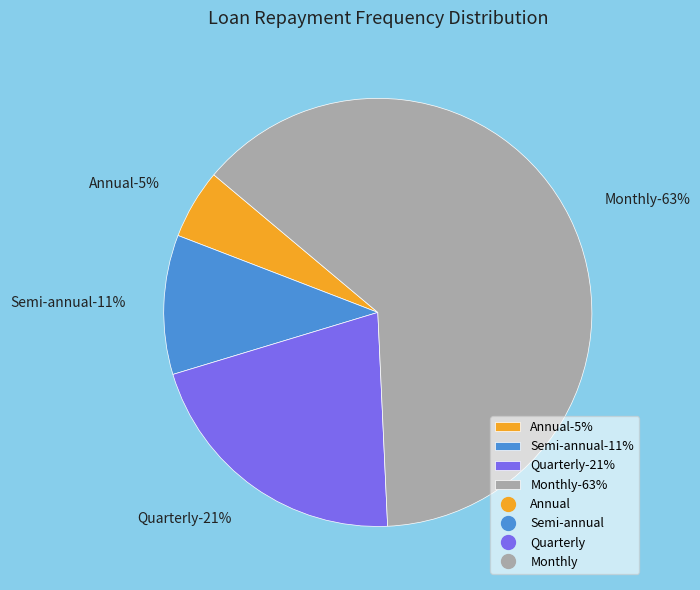

What is the majority slice?

Monthly